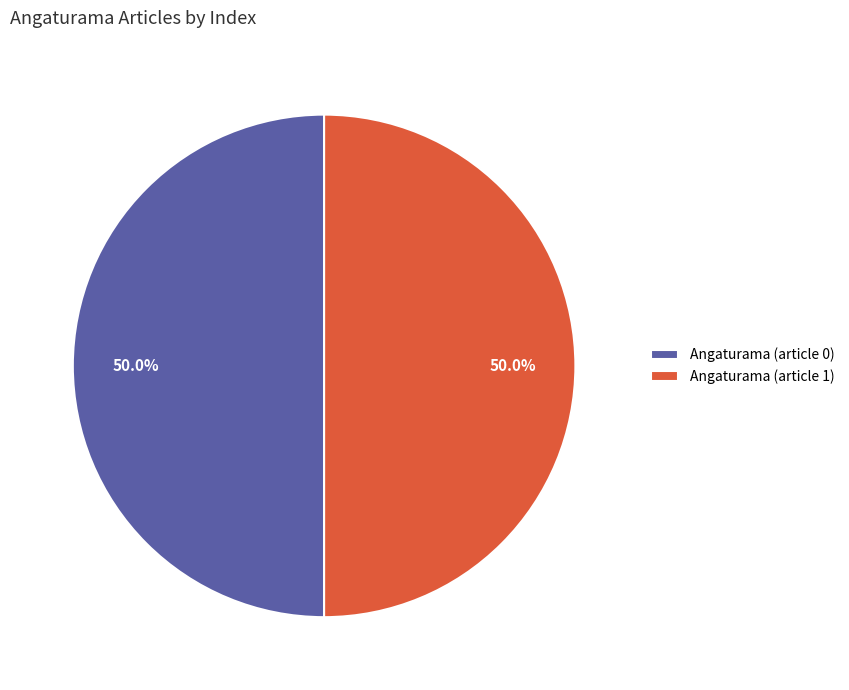

What is the ratio of the value at Angaturama (article 1) to the value at Angaturama (article 0)?

1.0